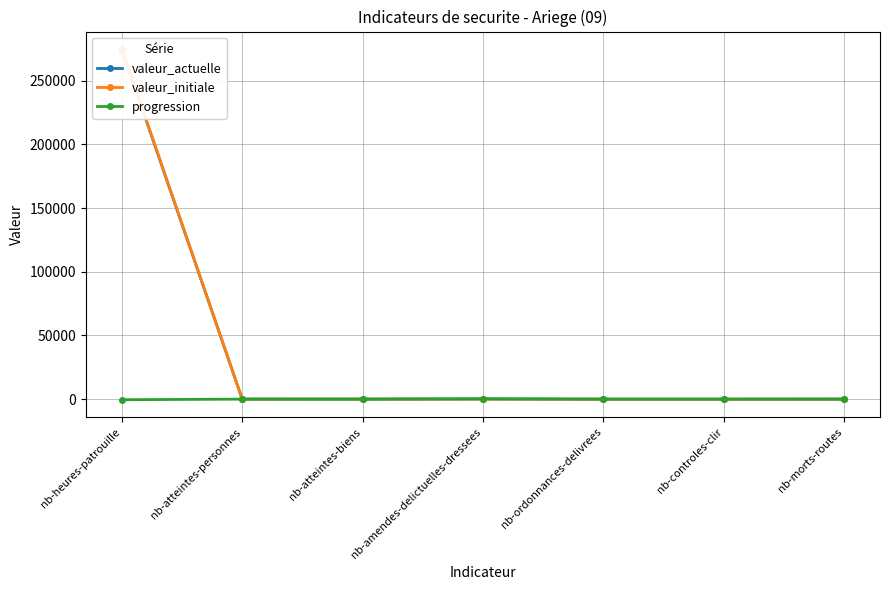

What is the label of the 6th point from the left?

nb-controles-clir